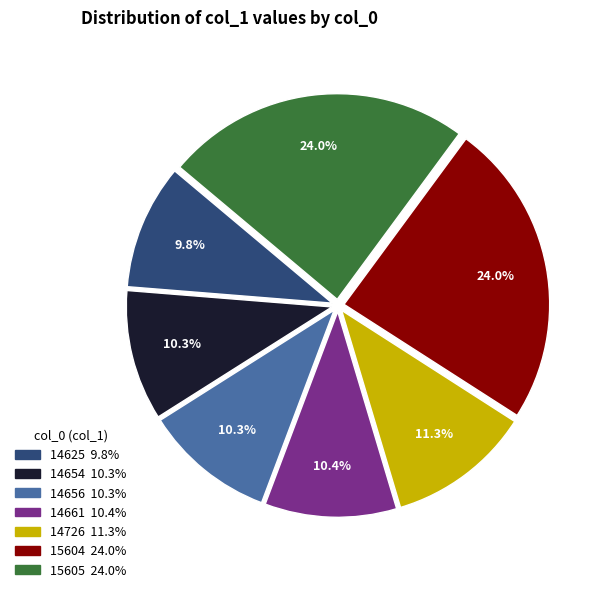

Is there a majority slice in this chart?

No